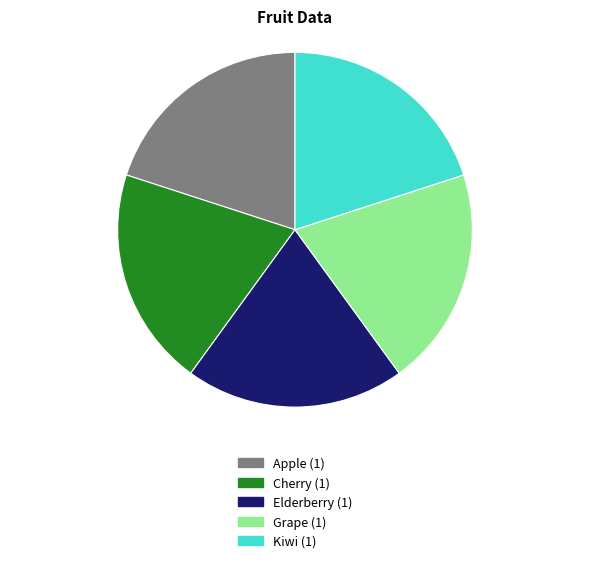

Does any single category account for the majority?

No